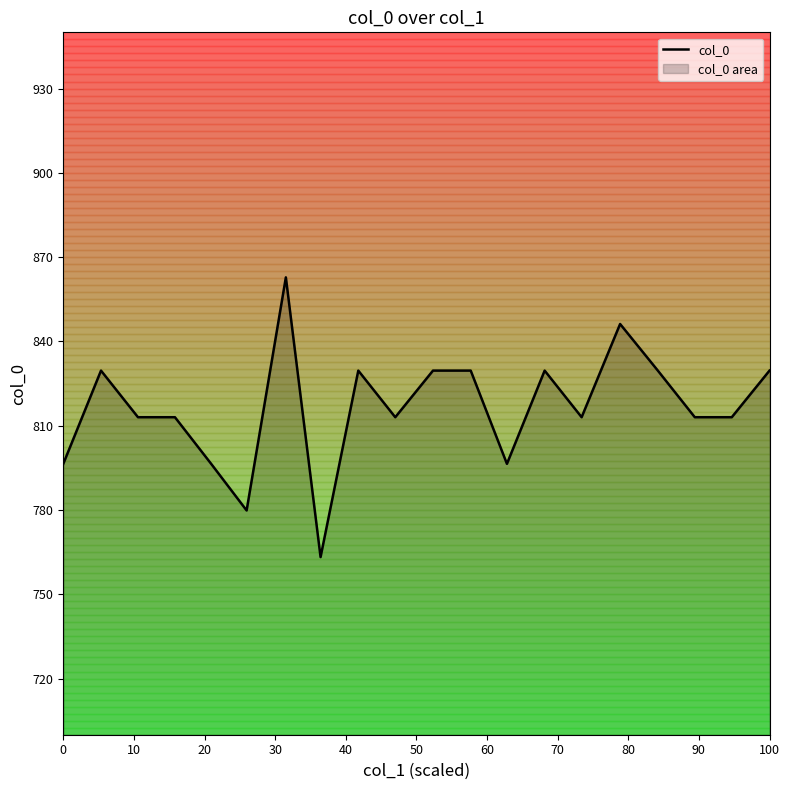

True or false: the data shows 829.6 at 100.

True